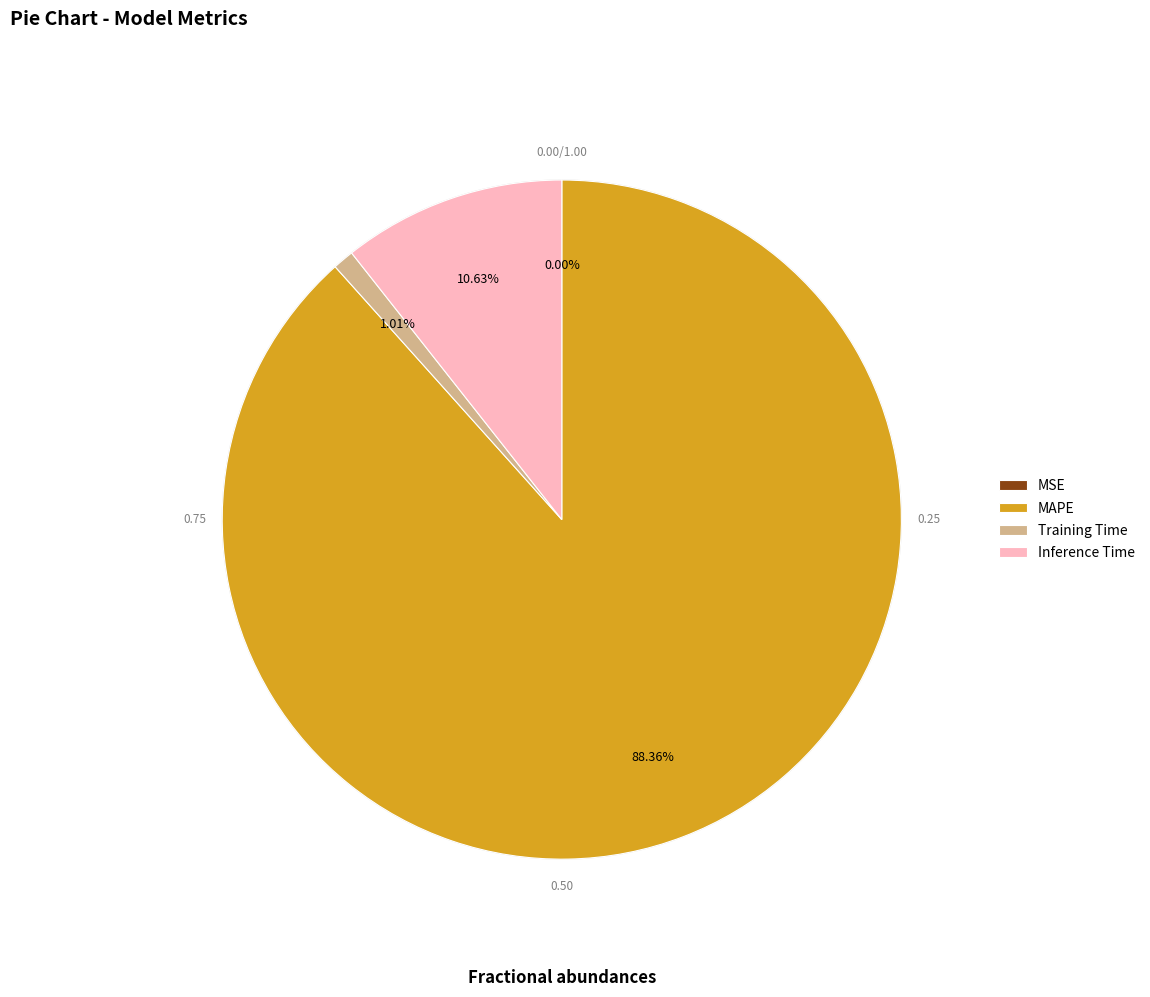

How many segments does this pie chart have?

4